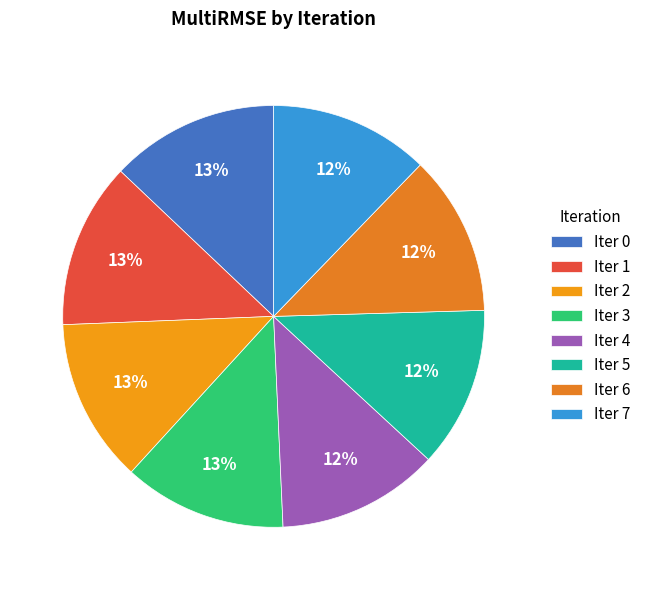

How many segments does this pie chart have?

8